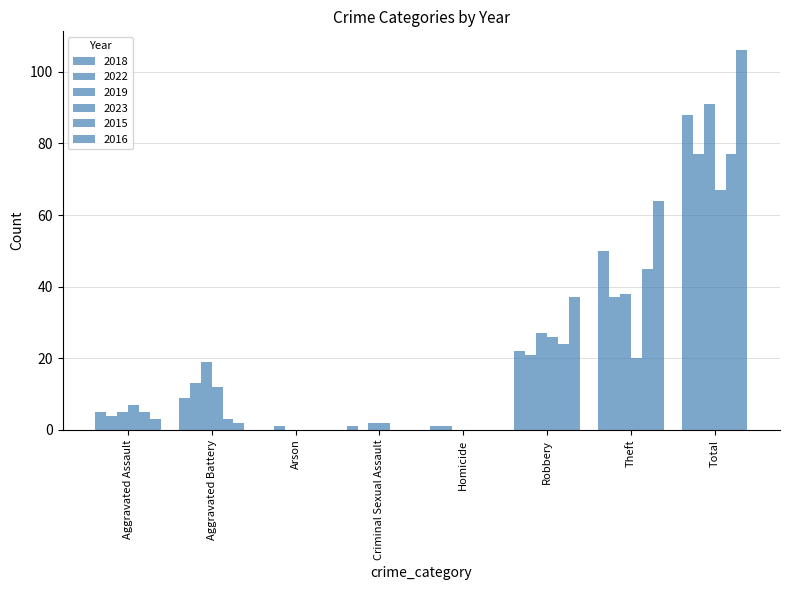

At which label is 2015 closest to 38?

Theft